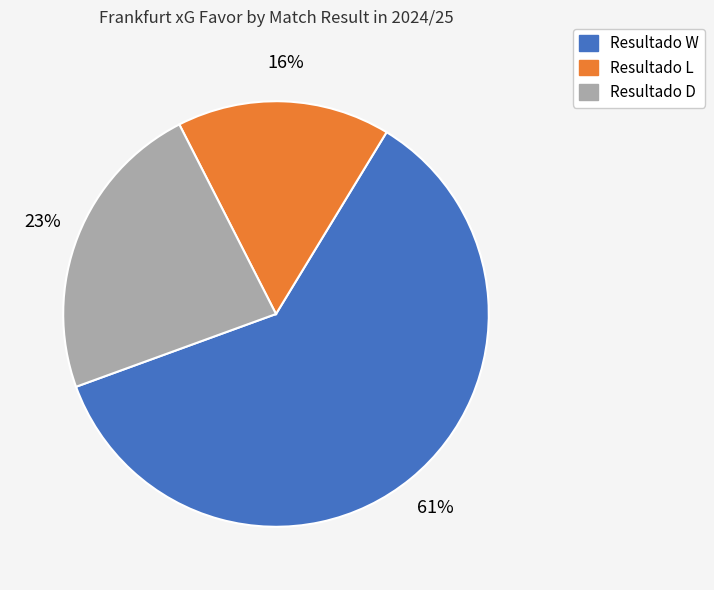

What percentage is the Resultado W slice, to the nearest percent?

61%